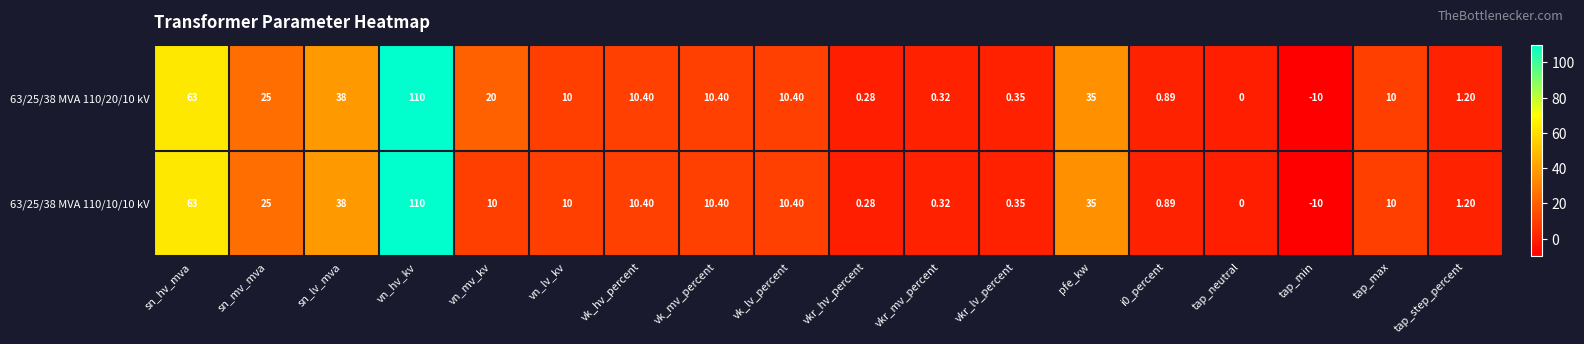

Is the value of 63/25/38 MVA 110/20/10 kV at vk_lv_percent greater than the value of 63/25/38 MVA 110/10/10 kV at vn_lv_kv?

Yes